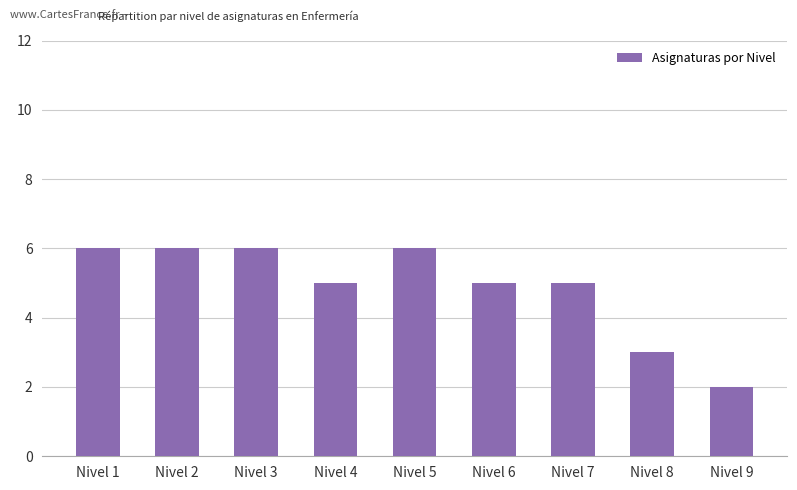

Approximately how many times larger is the value at Nivel 1 compared to Nivel 4?

1.2